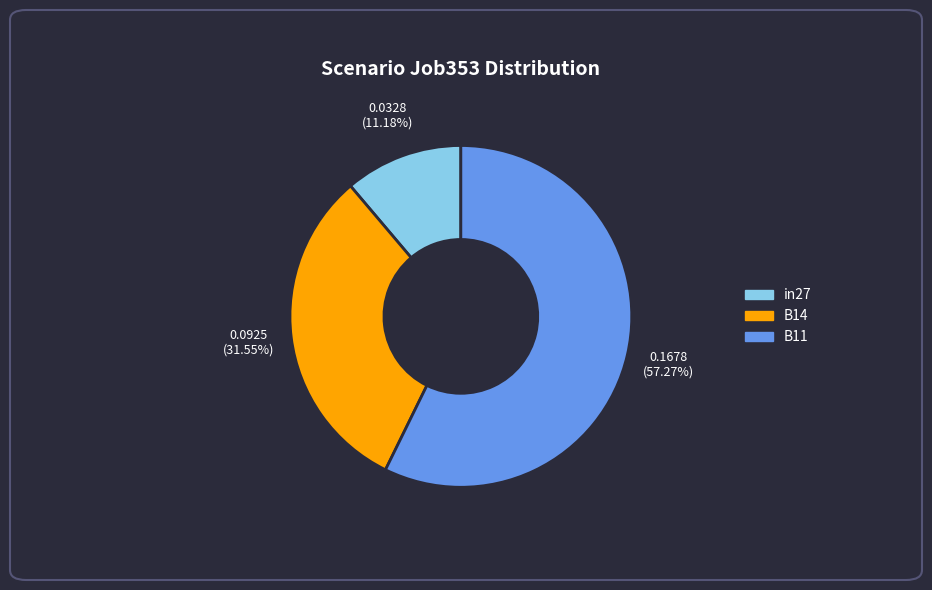

How much of the chart is everything except in27?

88.8%